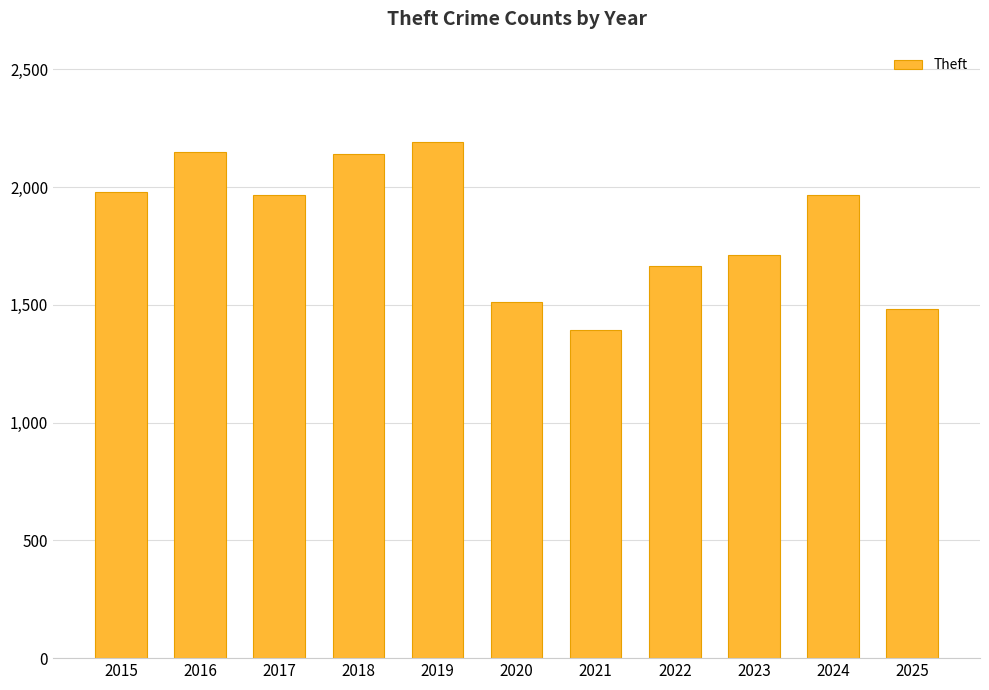

Approximately how many times larger is the value at 2025 compared to 2020?

1.0